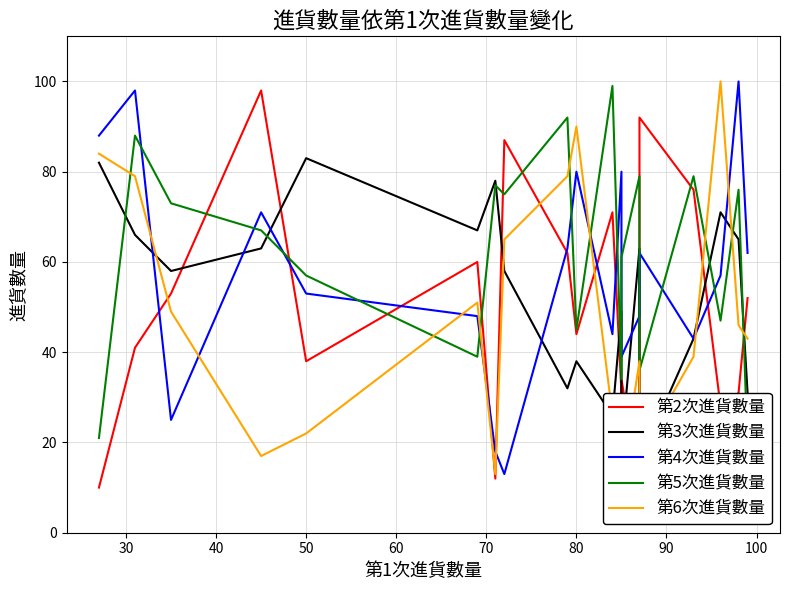

How many lines are shown in the chart?

5